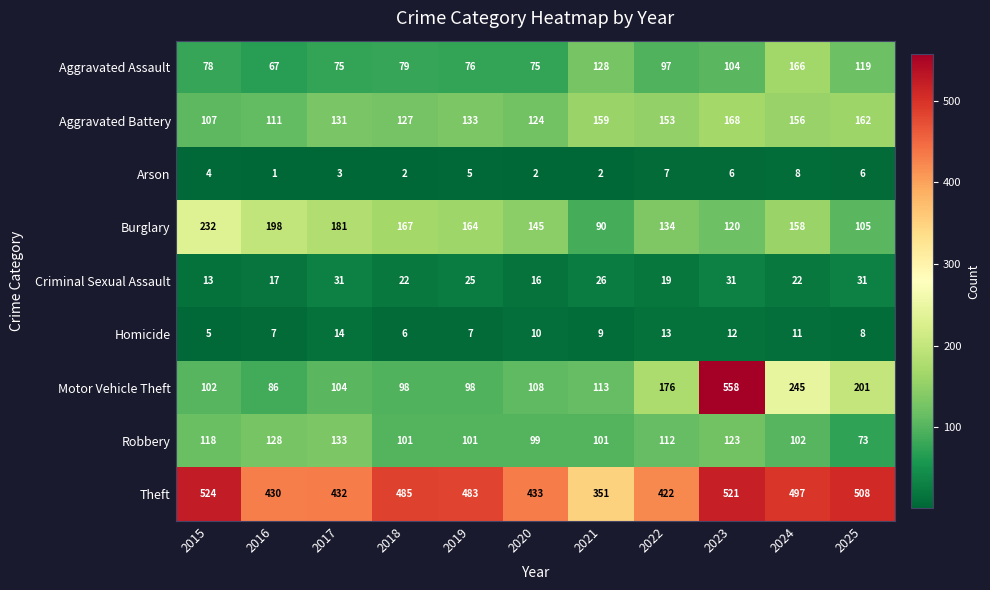

What is the difference between the maximum and minimum values in the Homicide series?

9